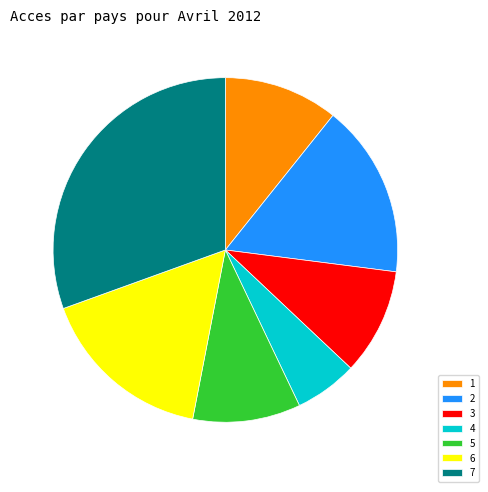

Is the sum of 7 and 5 greater than half?

No